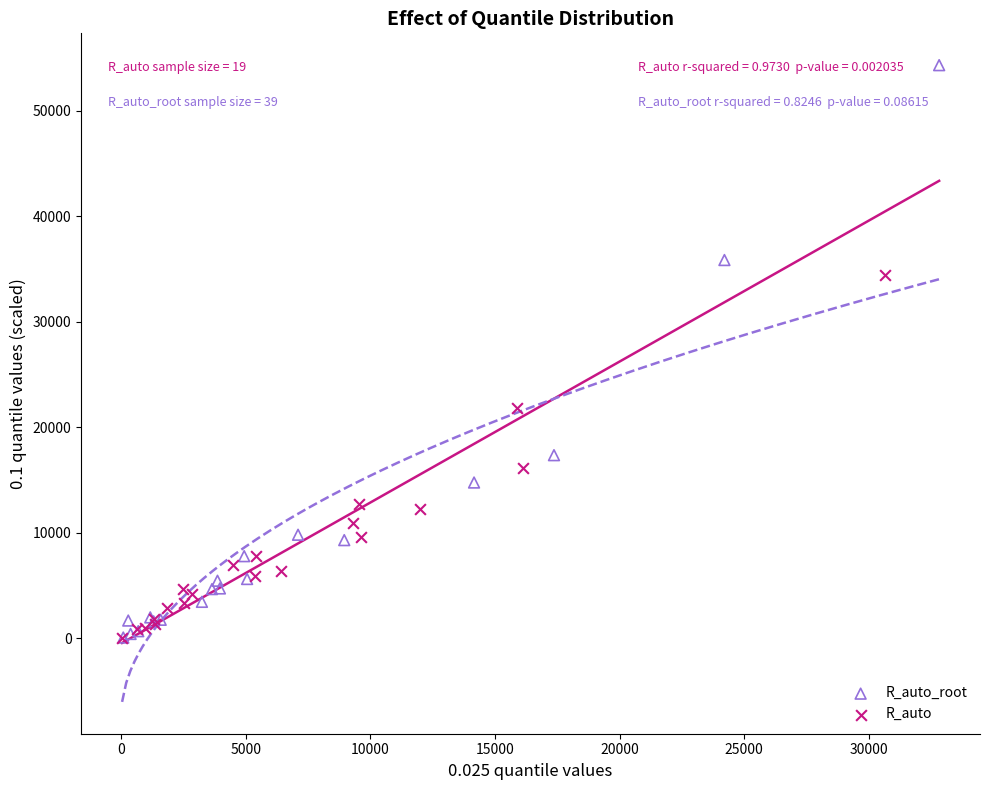

Which series has the widest spread of Y values?

R_auto_root